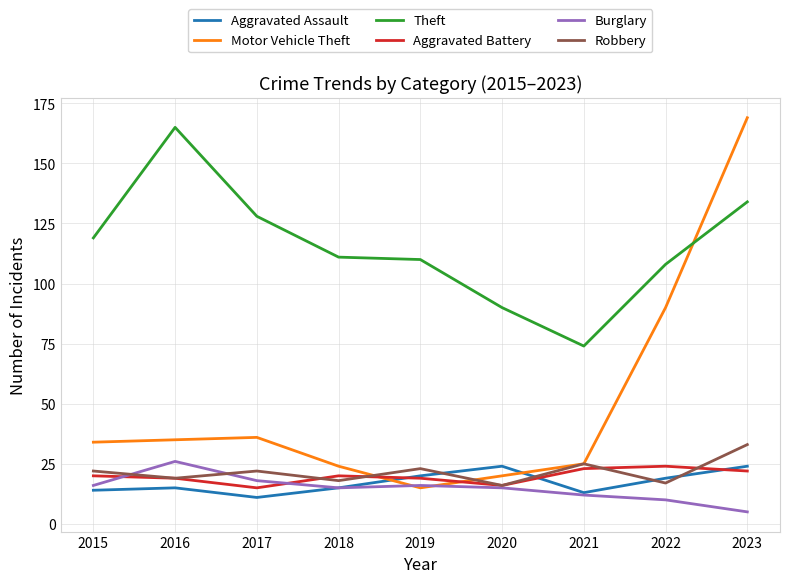

At which category is the sum across all series the highest?

2023